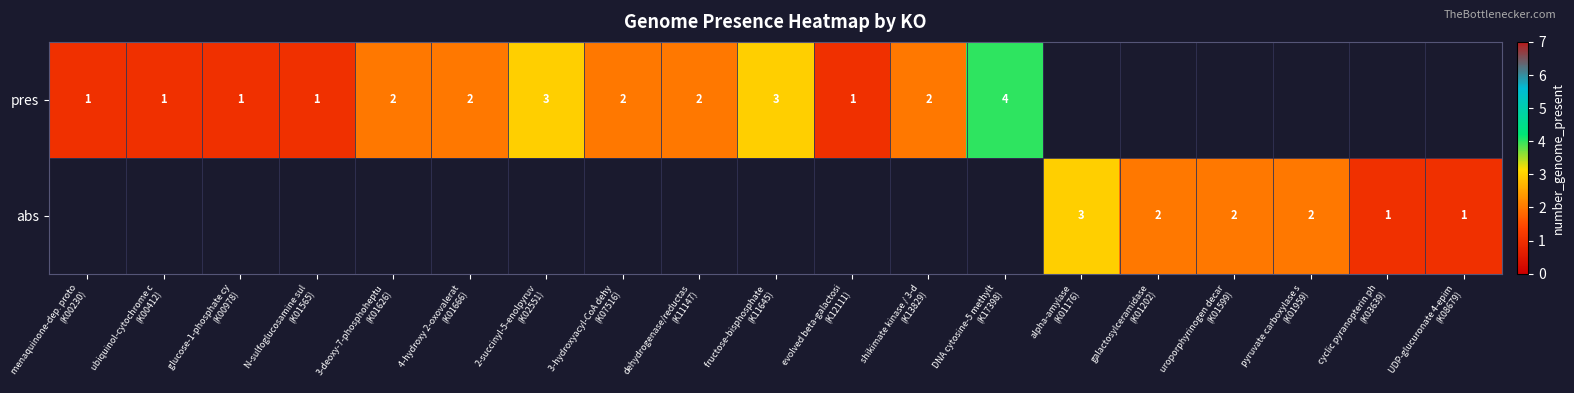

What is the maximum value shown in the chart?

4.0